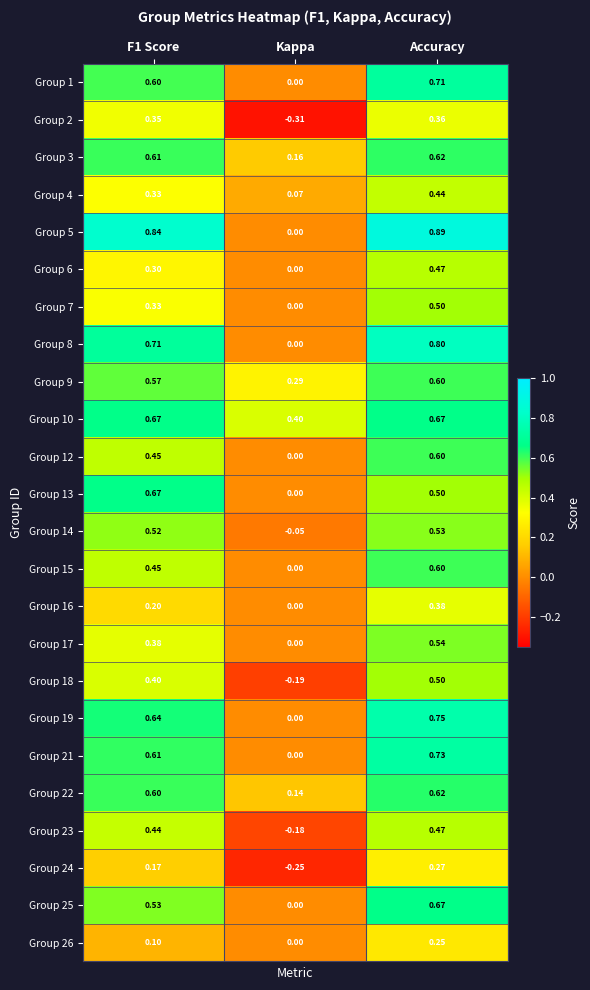

At which category is the sum across all series the highest?

Accuracy